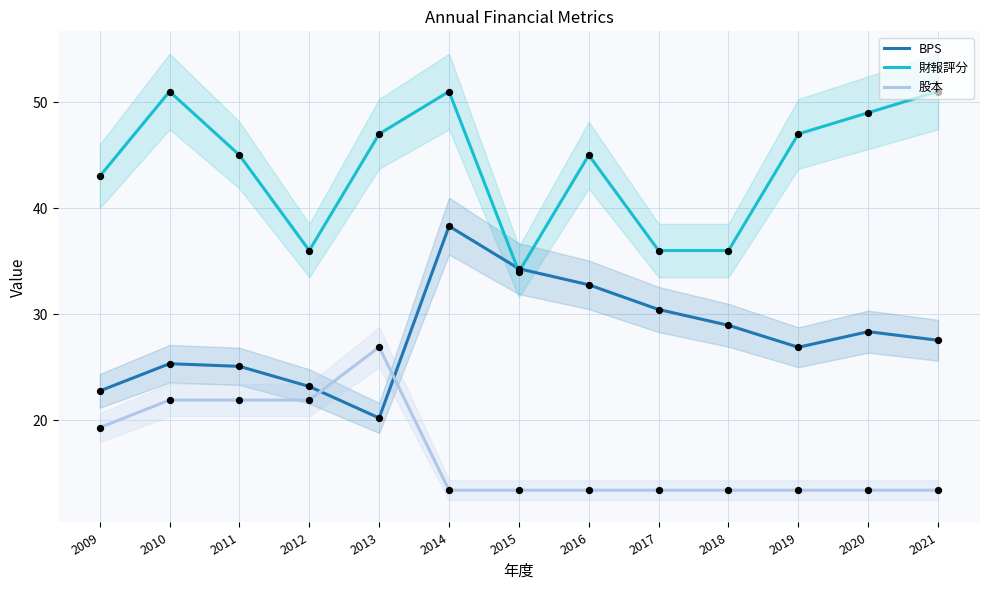

Which series has the largest total across all categories?

財報評分